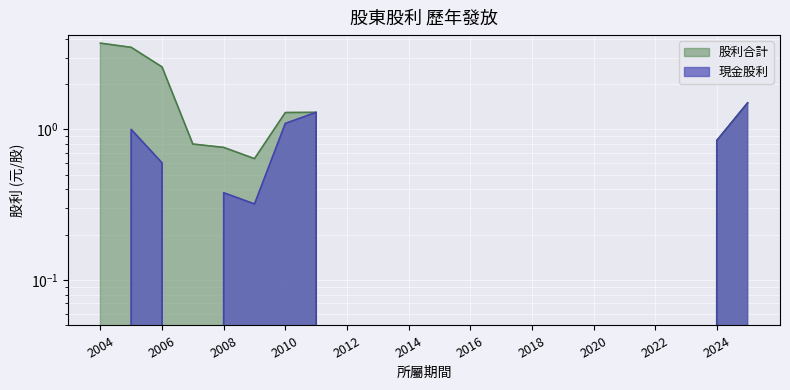

Reading left to right, transcribe all the data shown in this chart.

現金股利: 2004=0.0	2005=1.0	2006=0.6	2007=0.0	2008=0.4	2009=0.3	2010=1.1	2011=1.3	2012=0.0	2013=0.0	2014=0.0	2015=0.0	2016=0.0	2017=0.0	2018=0.0	2019=0.0	2020=0.0	2021=0.0	2022=0.0	2023=0.0	2024=0.8	2025=1.5
股利合計: 2004=3.7	2005=3.5	2006=2.6	2007=0.8	2008=0.8	2009=0.6	2010=1.3	2011=1.3	2012=0.0	2013=0.0	2014=0.0	2015=0.0	2016=0.0	2017=0.0	2018=0.0	2019=0.0	2020=0.0	2021=0.0	2022=0.0	2023=0.0	2024=0.8	2025=1.5